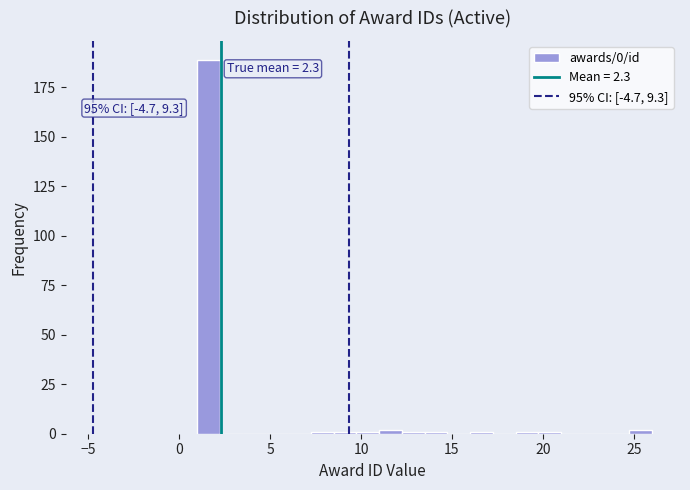

Read against the x-axis, roughly where is the centre of the tallest bar?

1.5